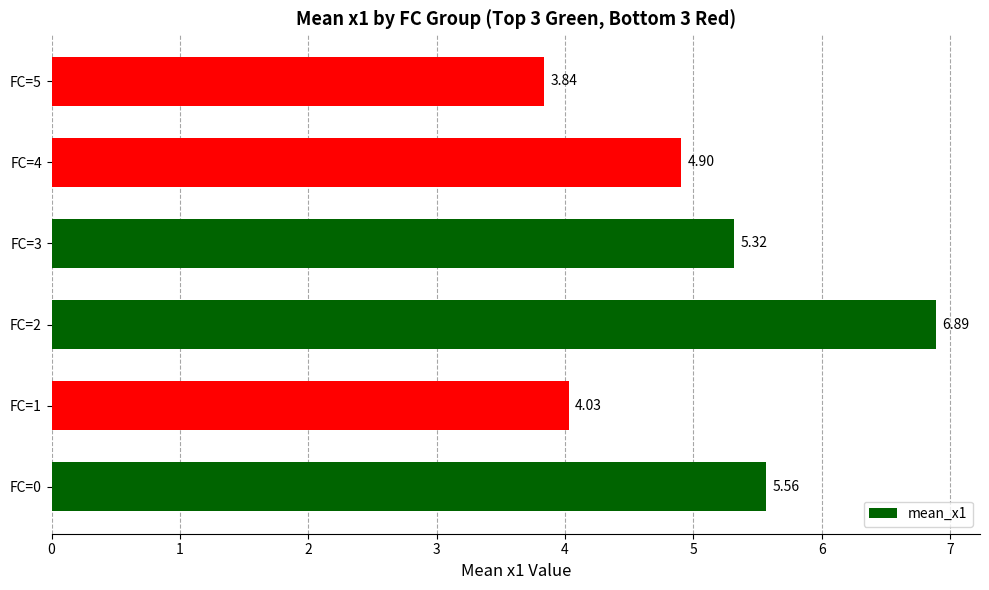

Rank the categories by value from lowest to highest.

FC=5, FC=1, FC=4, FC=3, FC=0, FC=2